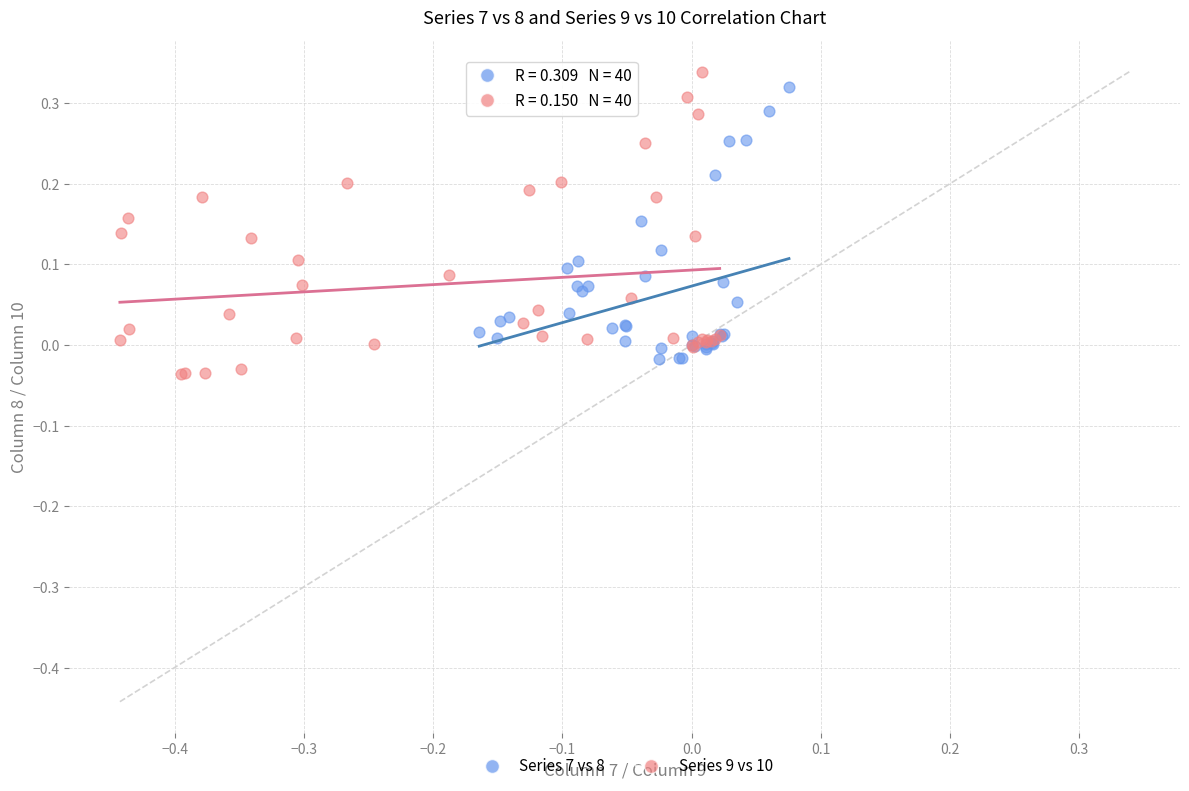

Which series has the widest spread of Y values?

Series 9 vs 10